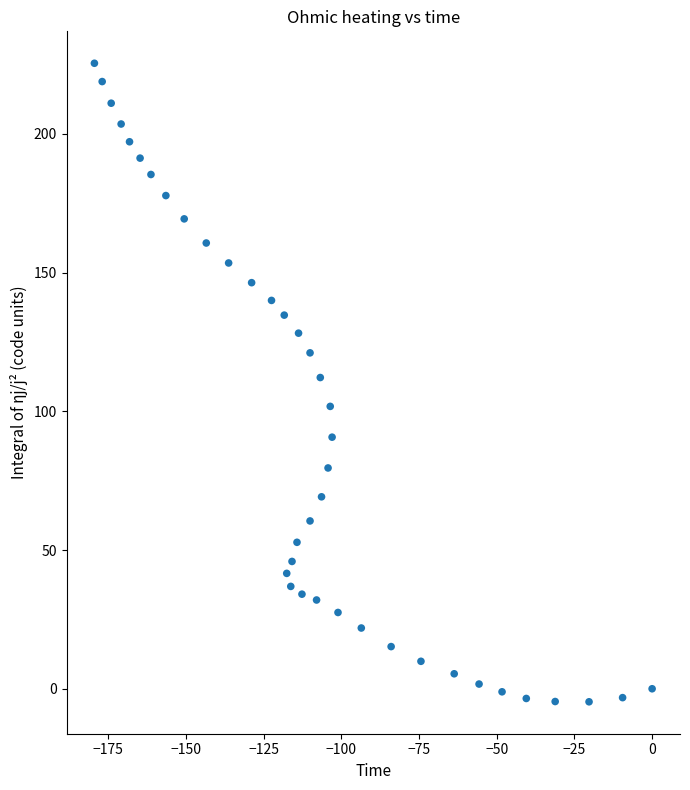

What is the range of Y values (max minus min)?

230.2